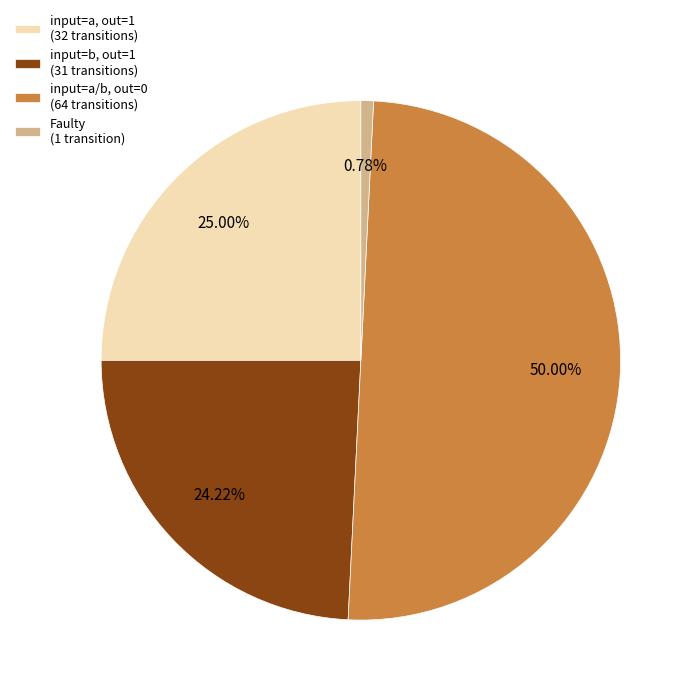

Count the number of slices in the pie.

4